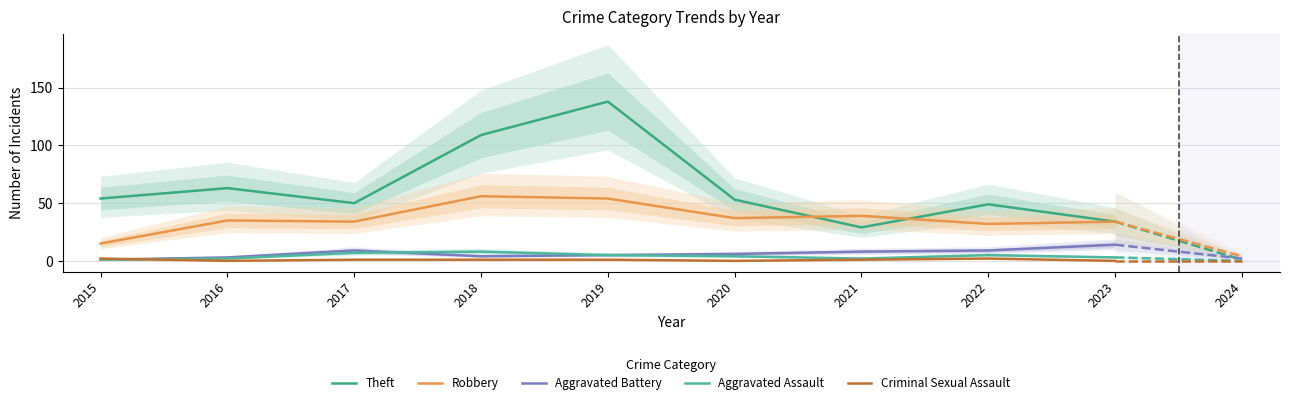

What is the total value across all series at 2015?

73